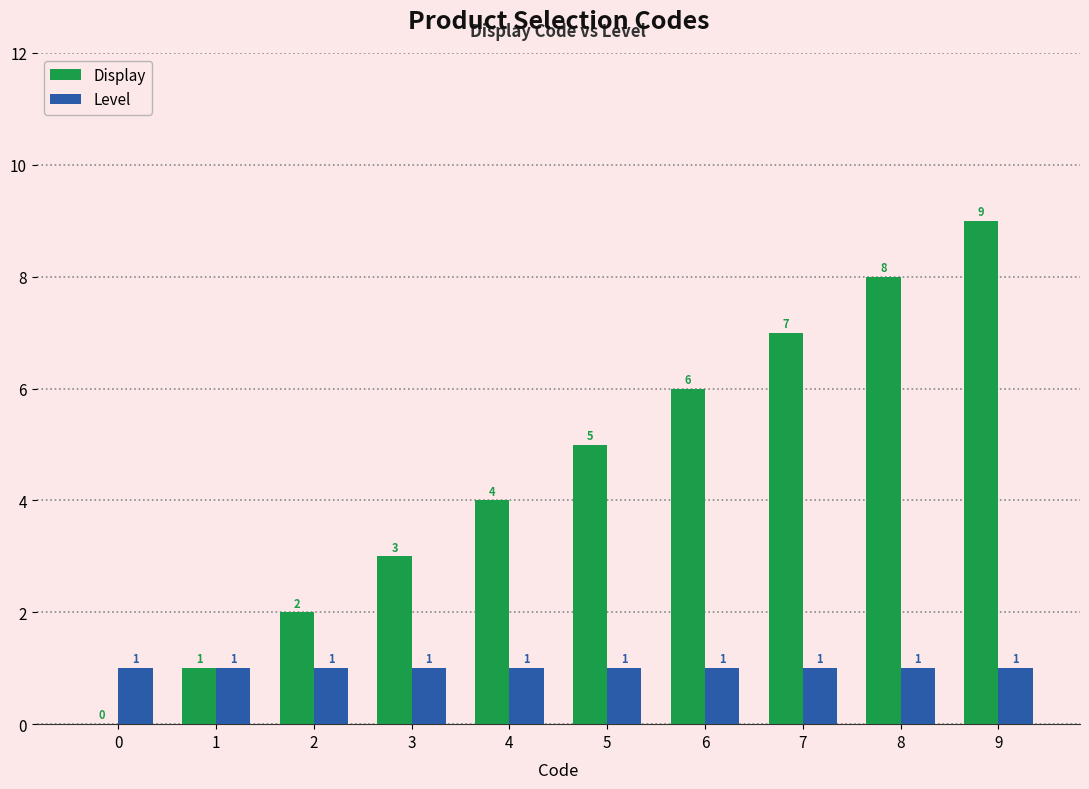

How many groups of bars are there?

10